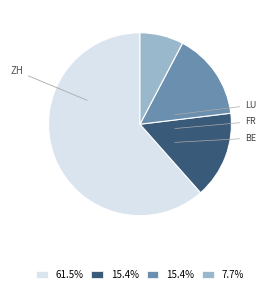

Is there any slice that represents more than half of the pie?

Yes